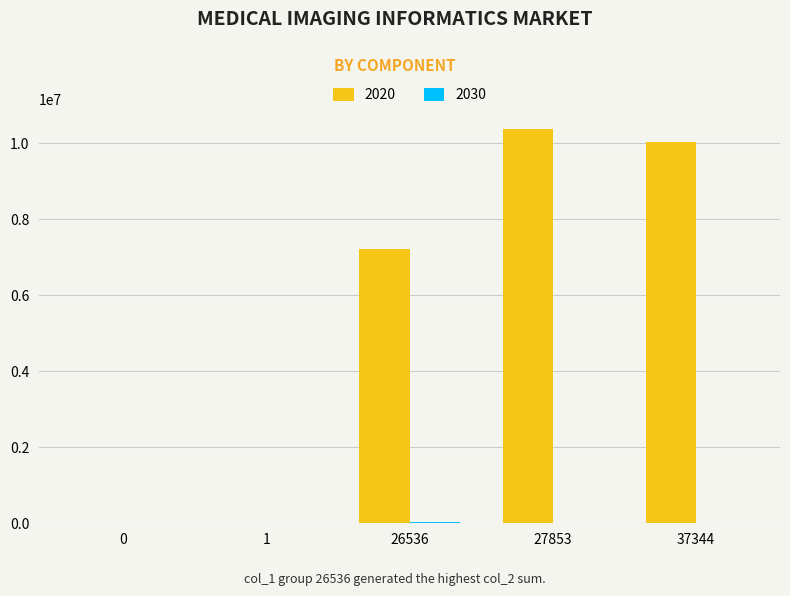

Which series has the largest total across all categories?

2020